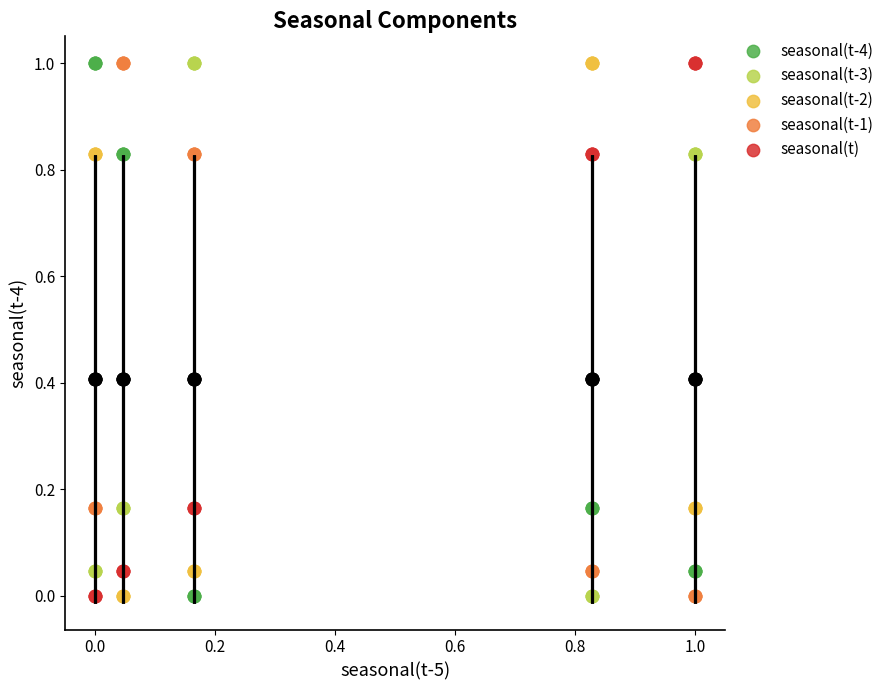

What are all the series names shown in the legend?

seasonal(t-4), seasonal(t-3), seasonal(t-2), seasonal(t-1), seasonal(t)